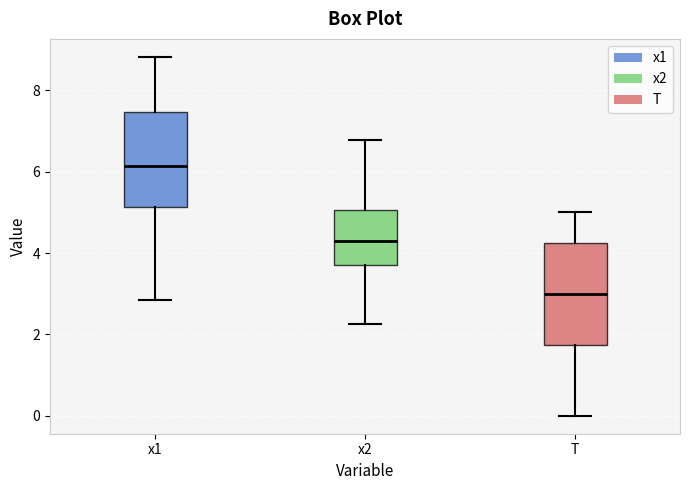

Which box's median line is the highest?

x1